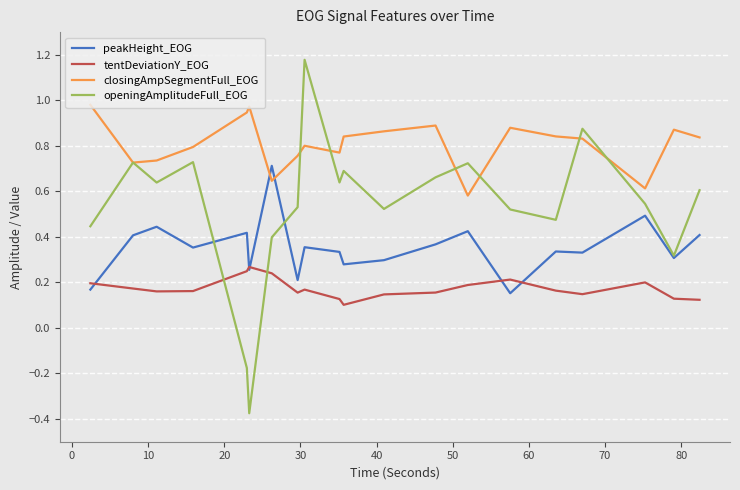

True or false: closingAmpSegmentFull_EOG and peakHeight_EOG cross at least once.

True